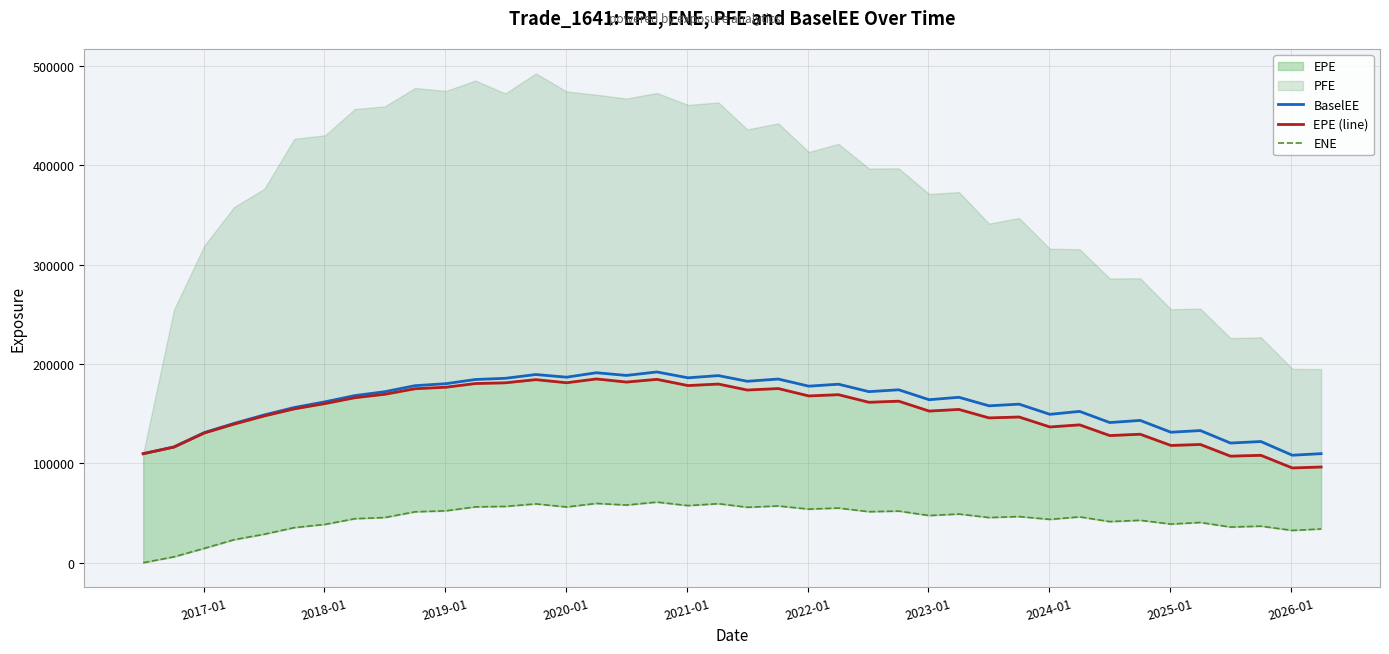

The ENE series shows 24883.8 at 24. True or false?

False